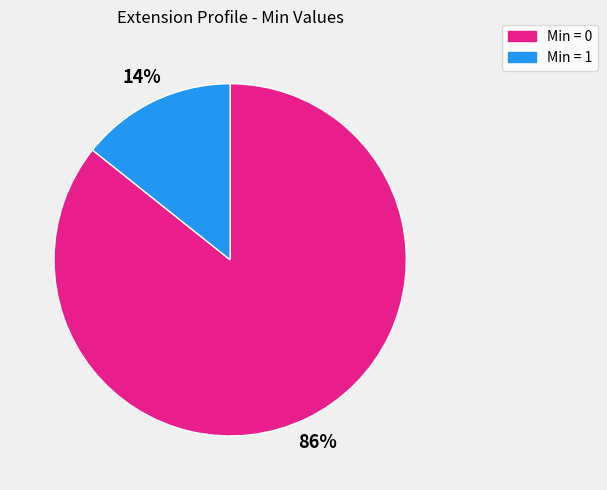

How many slices are in this pie chart?

2